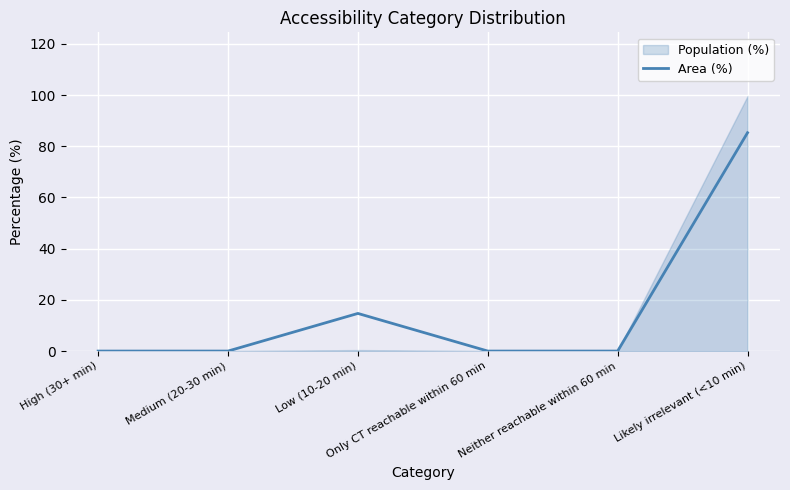

How many interior local peaks (higher than both neighbors) does the data have?

1